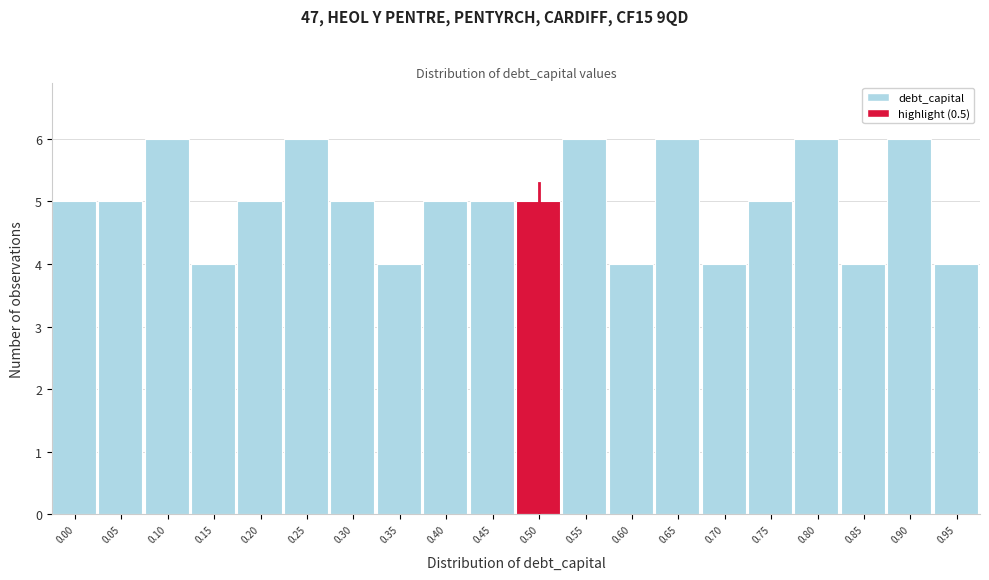

Reading right to left, list all the values displayed in this chart.

0.95=4	0.90=6	0.85=4	0.80=6	0.75=5	0.70=4	0.65=6	0.60=4	0.55=6	0.50=5	0.45=5	0.40=5	0.35=4	0.30=5	0.25=6	0.20=5	0.15=4	0.10=6	0.05=5	0.00=5